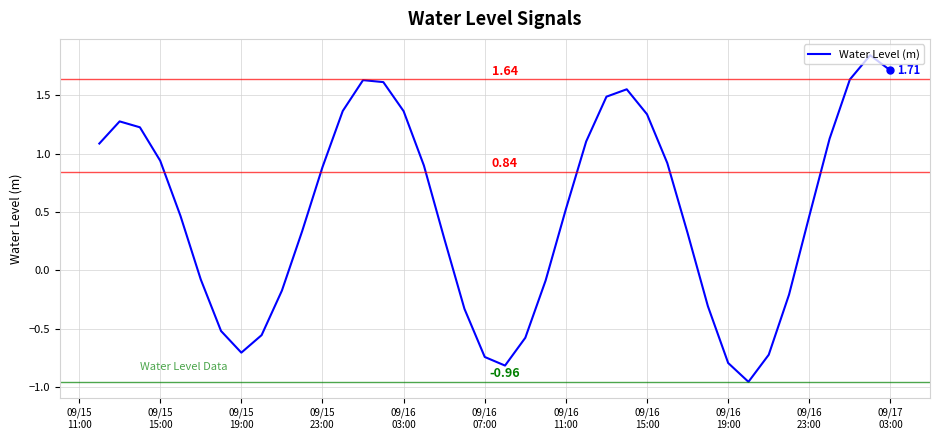

What is the difference between the maximum and minimum values?

2.8